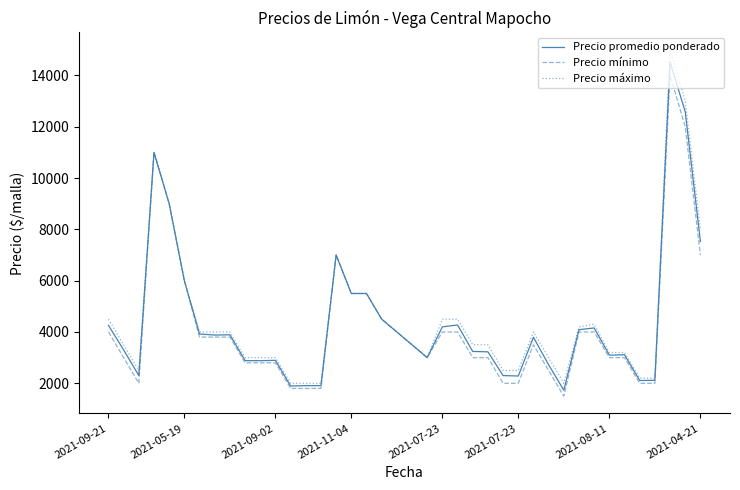

Which series has the largest range (max minus min)?

Precio máximo